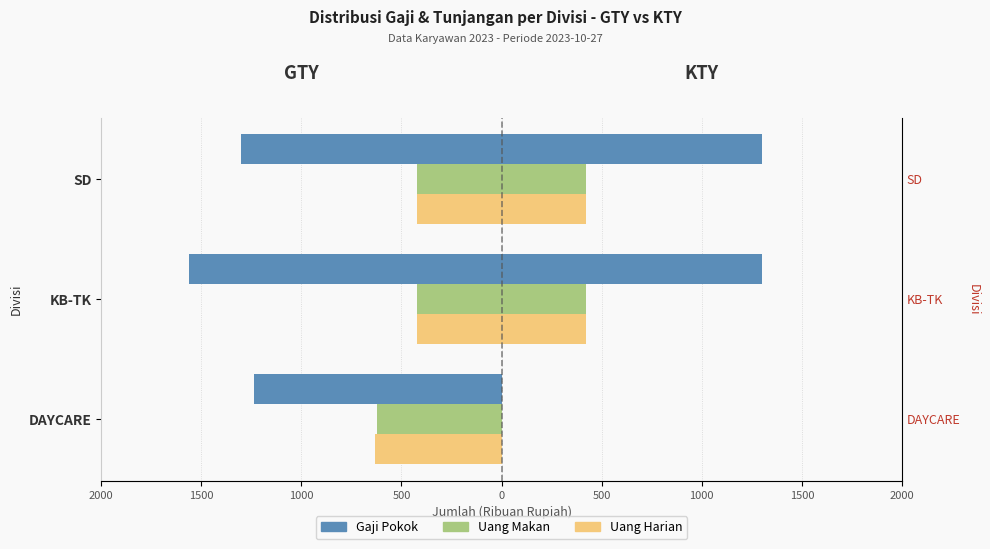

The value of Uang Makan at SD is -569. True or false?

False